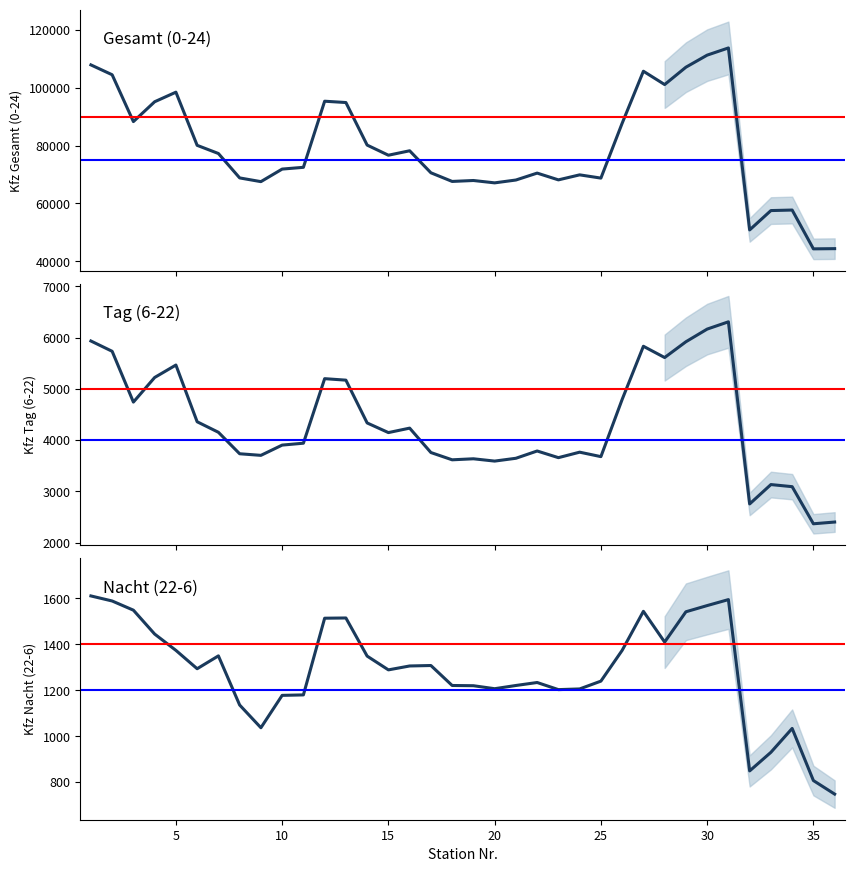

True or false: Gesamt (0-24) has more than 0 points higher than both neighbors.

True